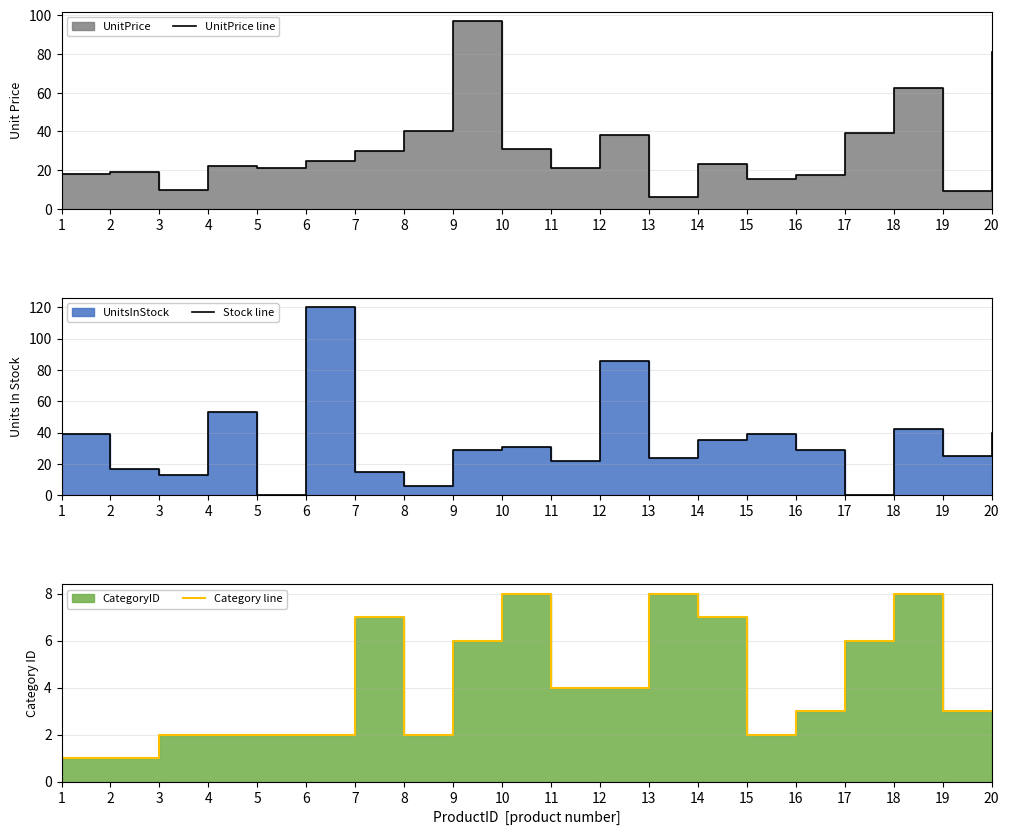

What is the difference between the UnitPrice line values at 16 and 20?

63.5